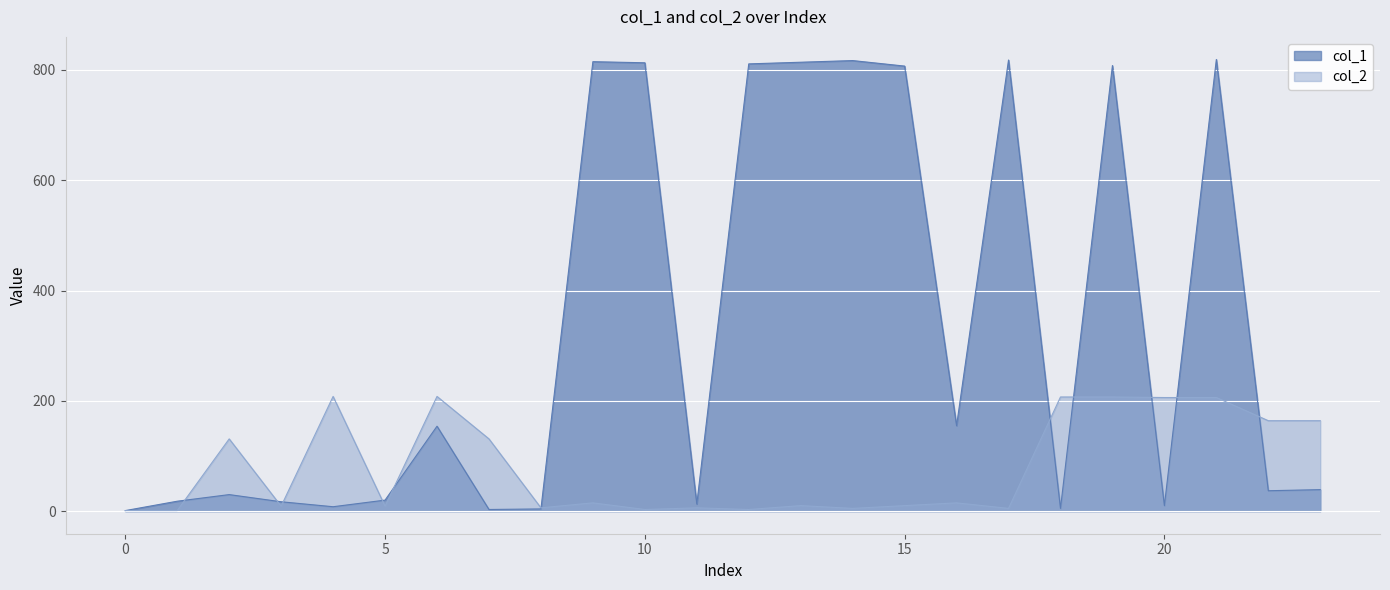

What is the minimum value for col_2?

1